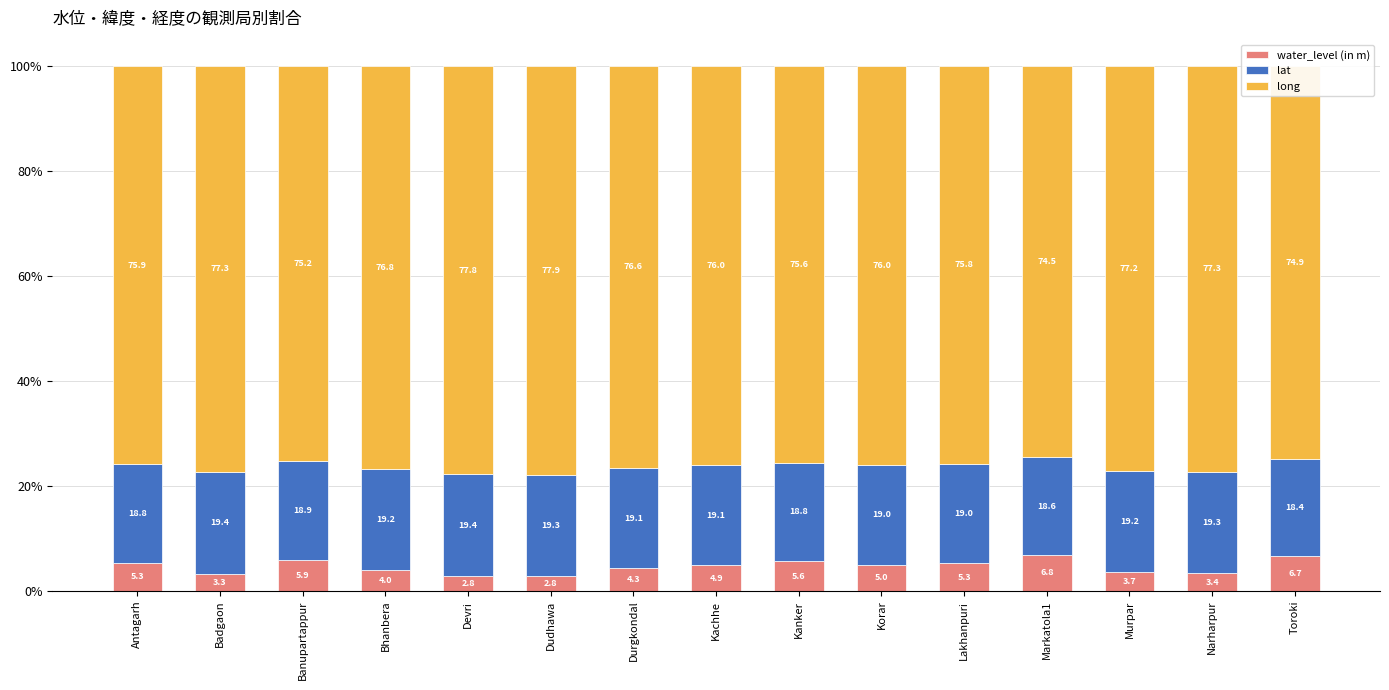

What is the minimum value for water_level (in m)?

2.8